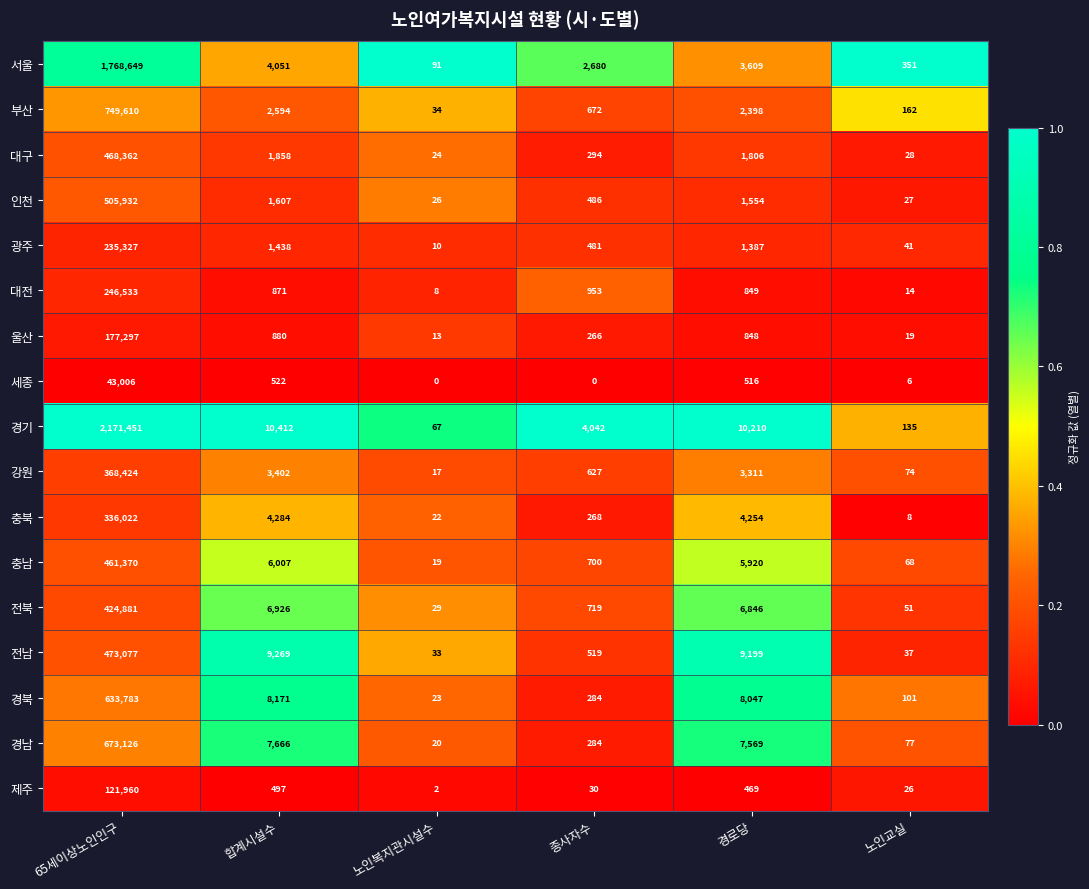

True or false: 대구 has a value of 120 at 종사자수.

False